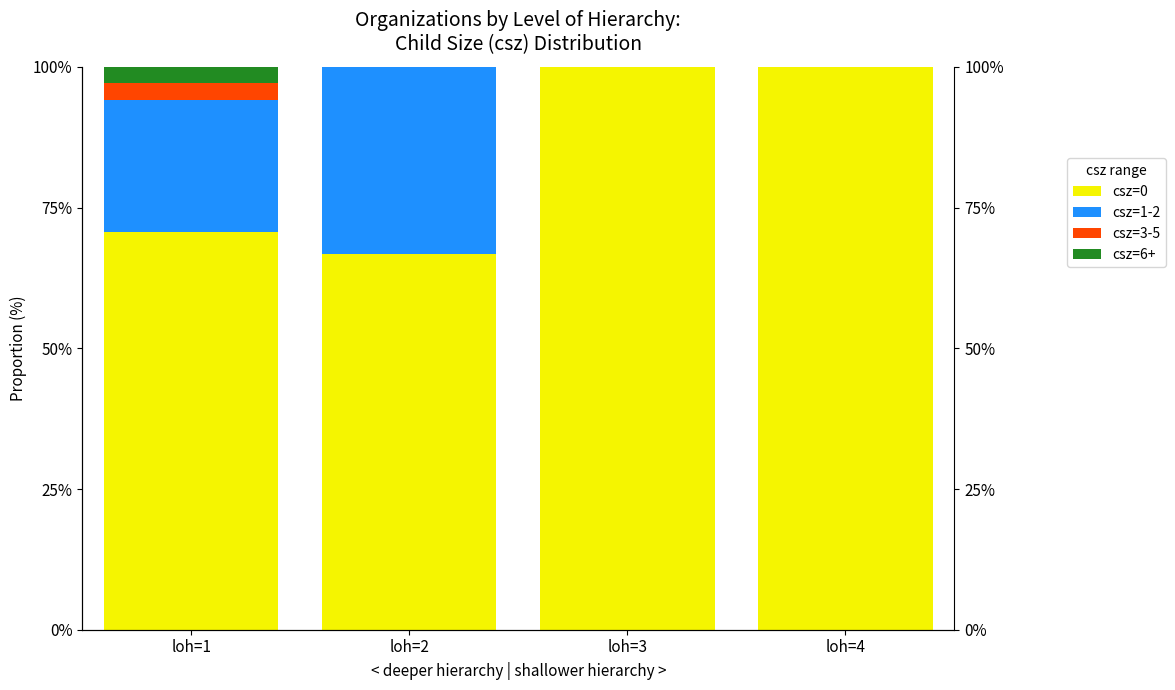

How many positive values does the csz=6+ series have?

1